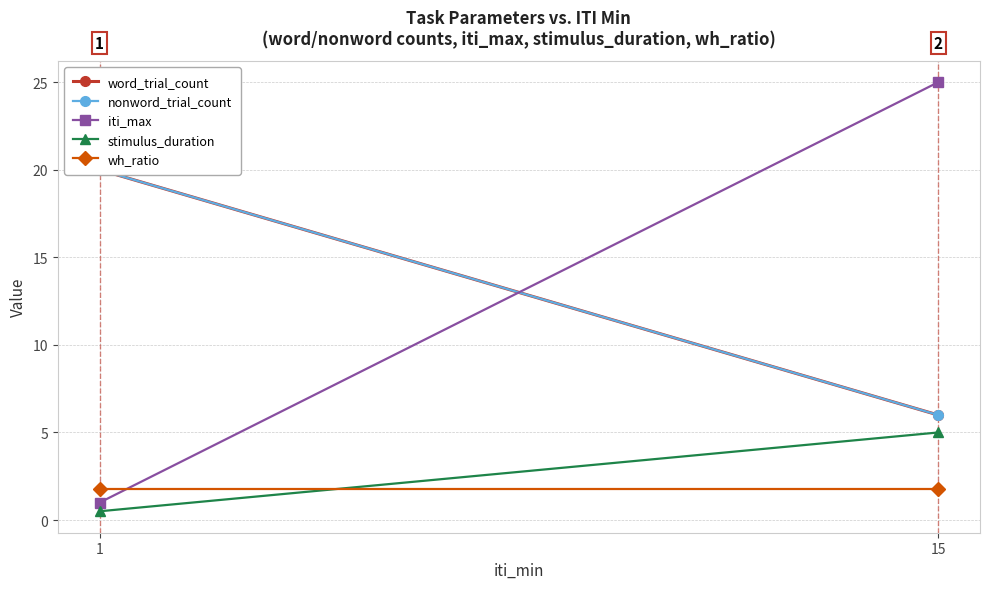

List the labels in order of word_trial_count value, smallest first.

15, 1